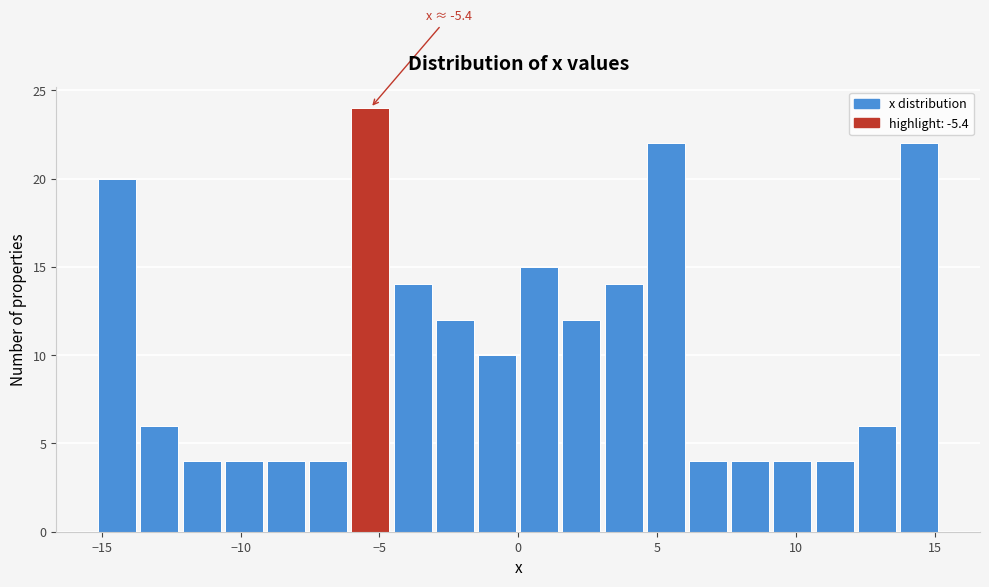

Read against the x-axis, roughly where is the centre of the tallest bar?

-5.5